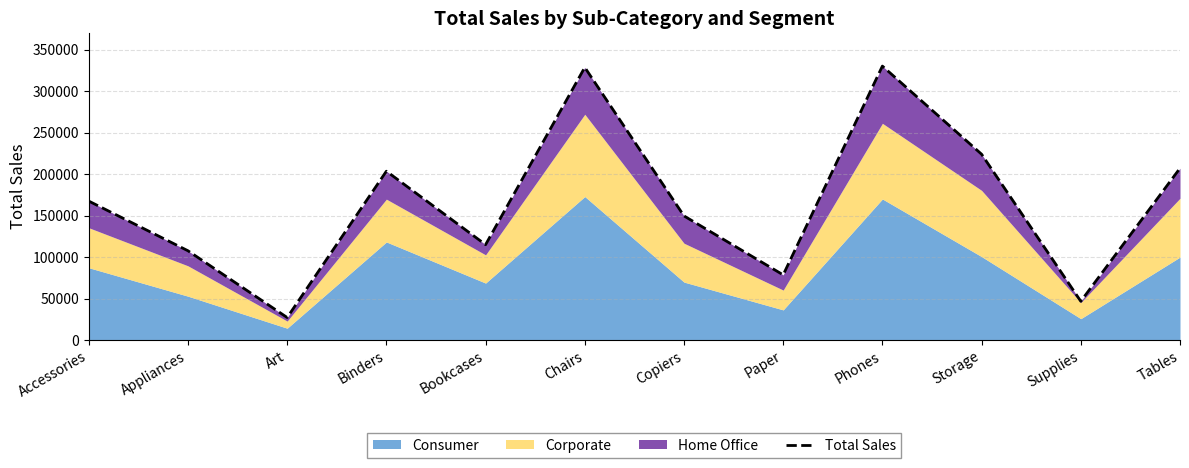

True or false: there are more than 2 points higher than both neighbors.

True